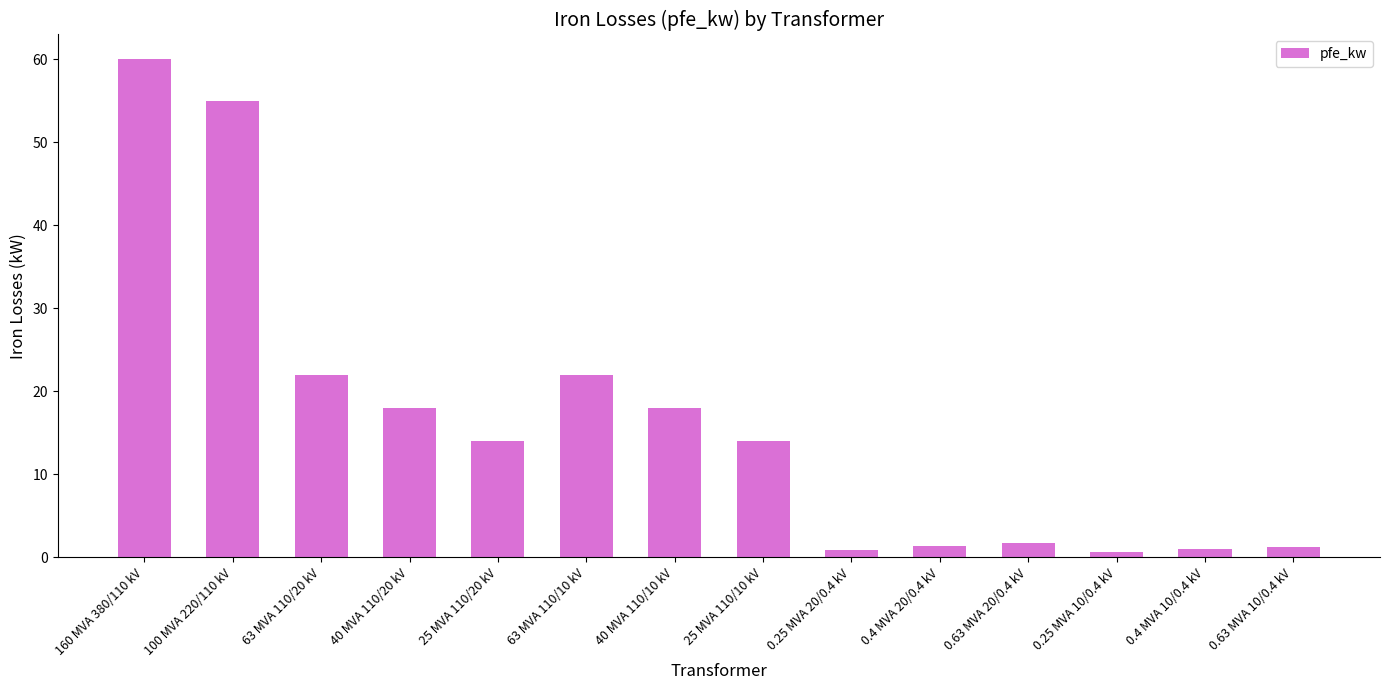

What is the maximum value shown in the chart?

60.0